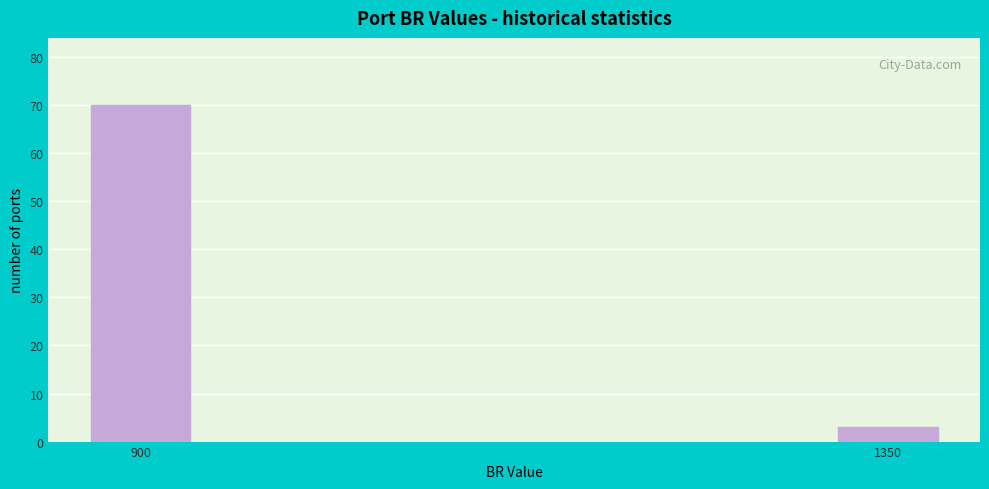

Reading right to left, list all the values displayed in this chart.

3	70